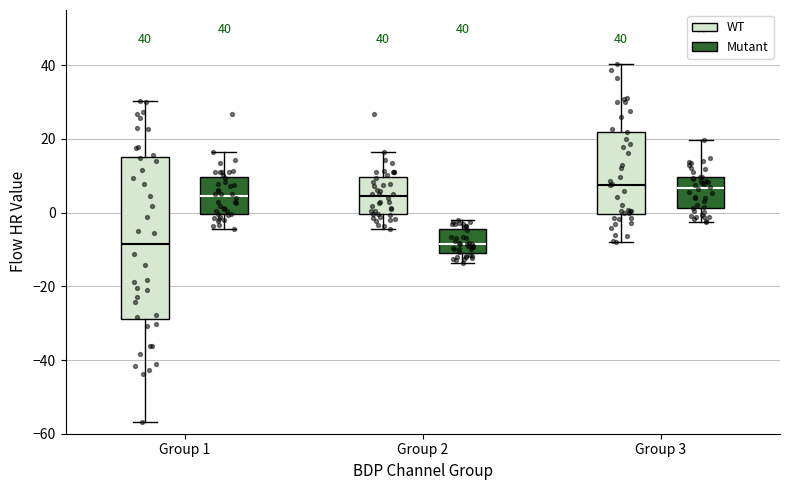

Which box is the tallest, from its lower edge to its upper edge?

Group 1 (WT)